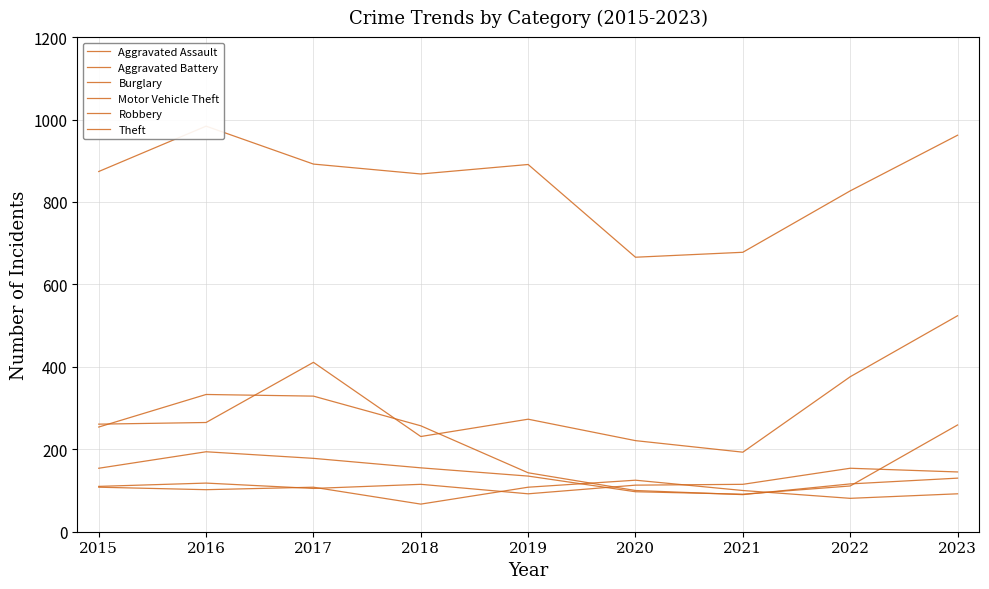

What is the spread (max minus min) of values at 2022?

746